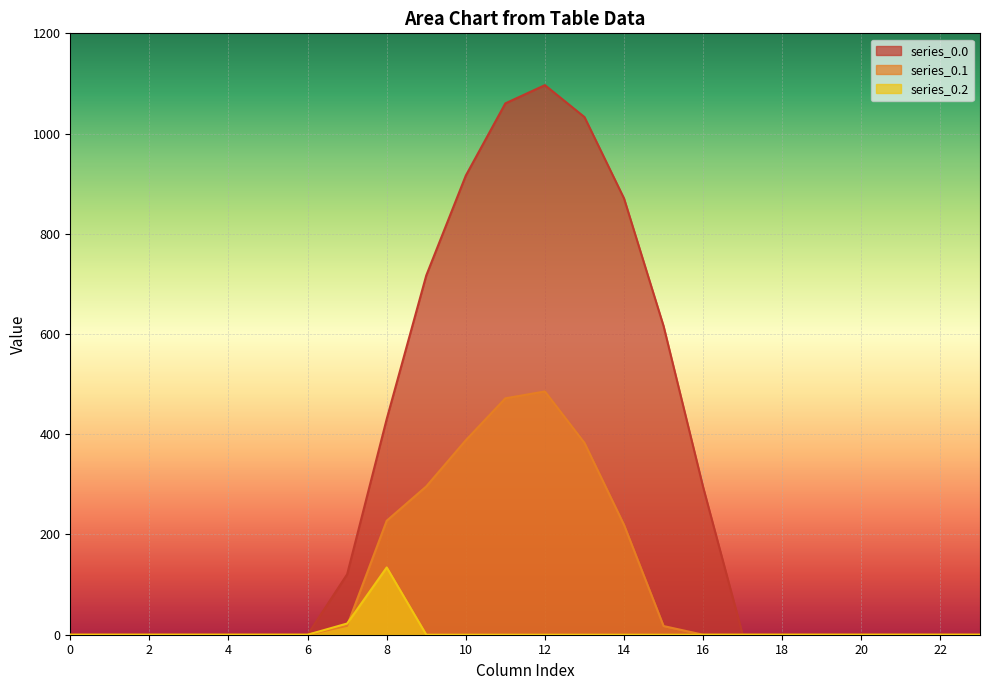

Between 21 and 9, which is larger?

9